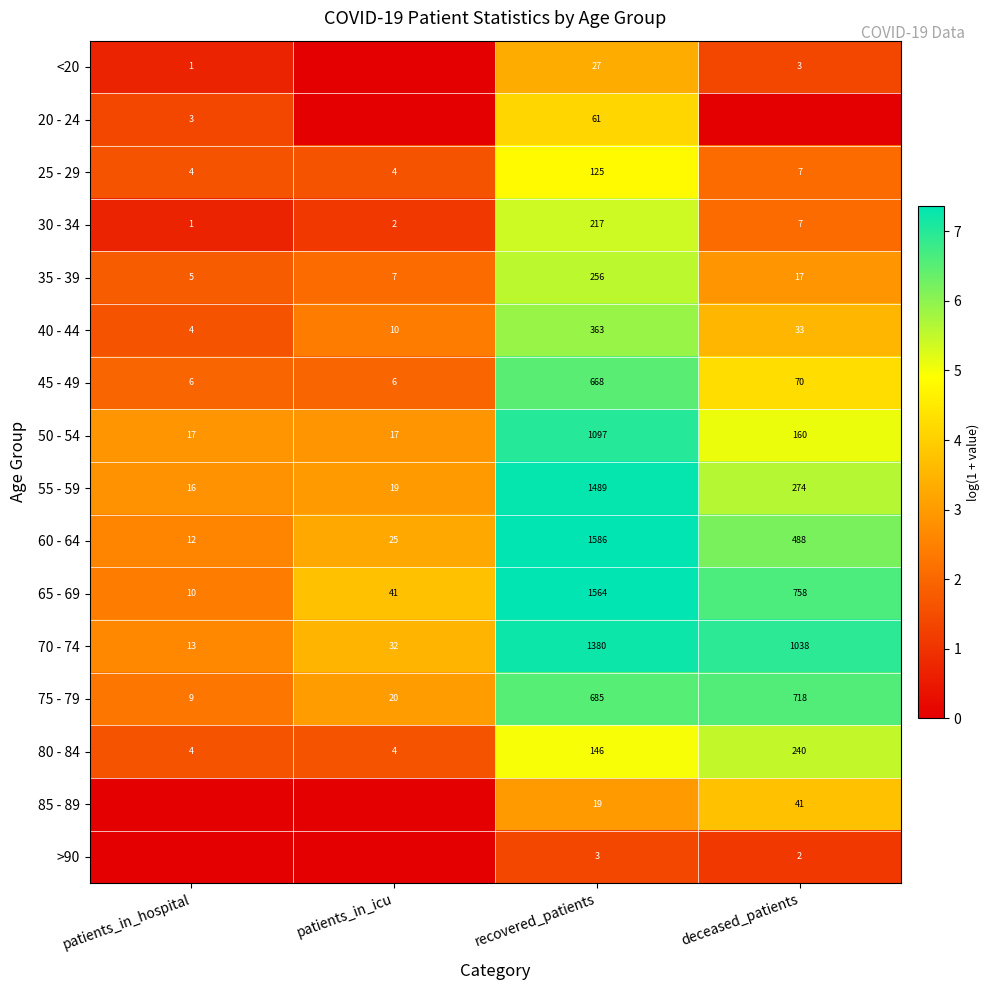

Is the value of 40 - 44 at deceased_patients greater than the value of 20 - 24 at patients_in_hospital?

Yes